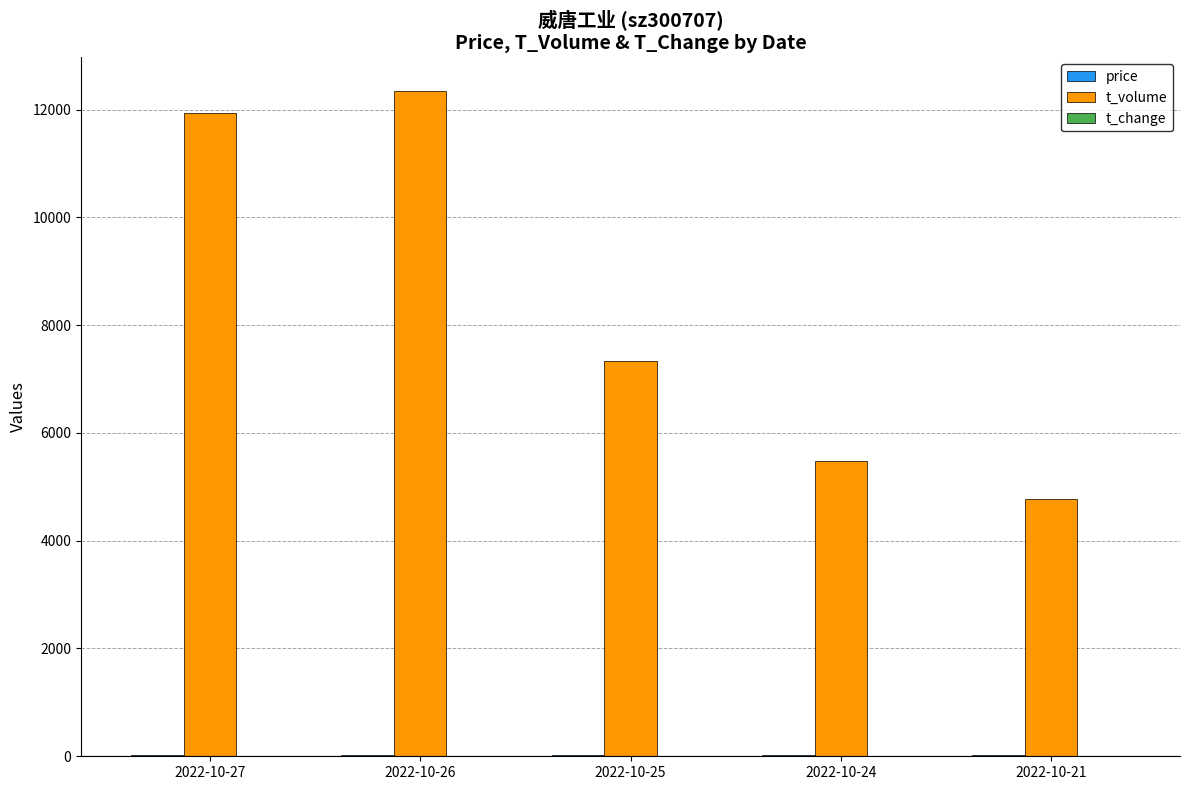

What is the greatest value displayed?

12351.0